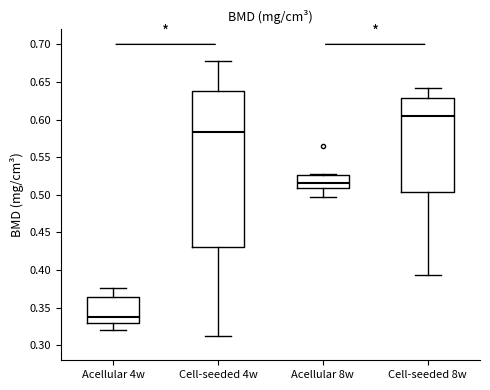

Where does the median line of the box for Acellular 4w sit on the y-axis? The values are not printed on the chart, so give them approximately, as read against the axis.

0.335